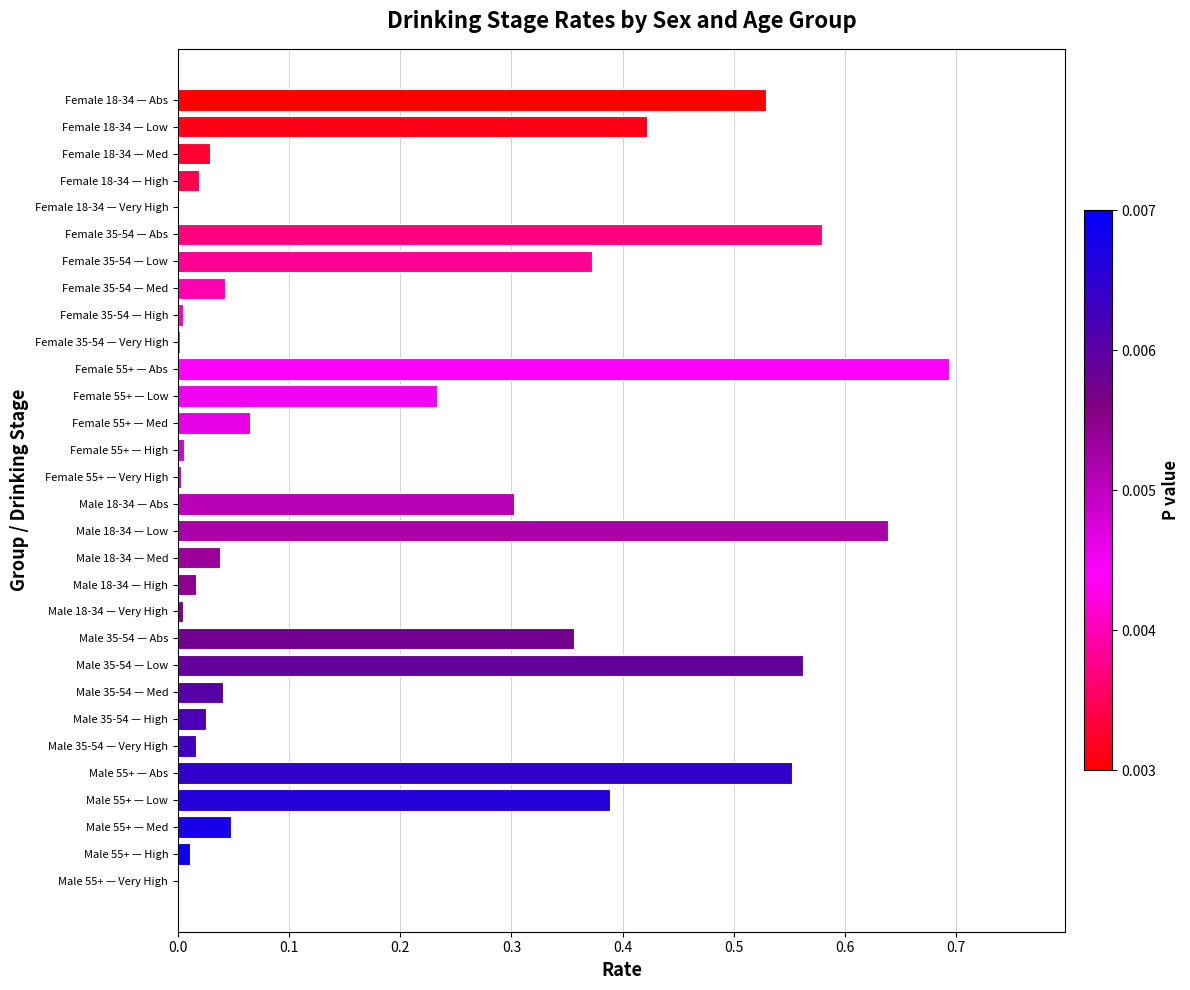

The value at Male 55+ — High is 0.0. True or false?

True